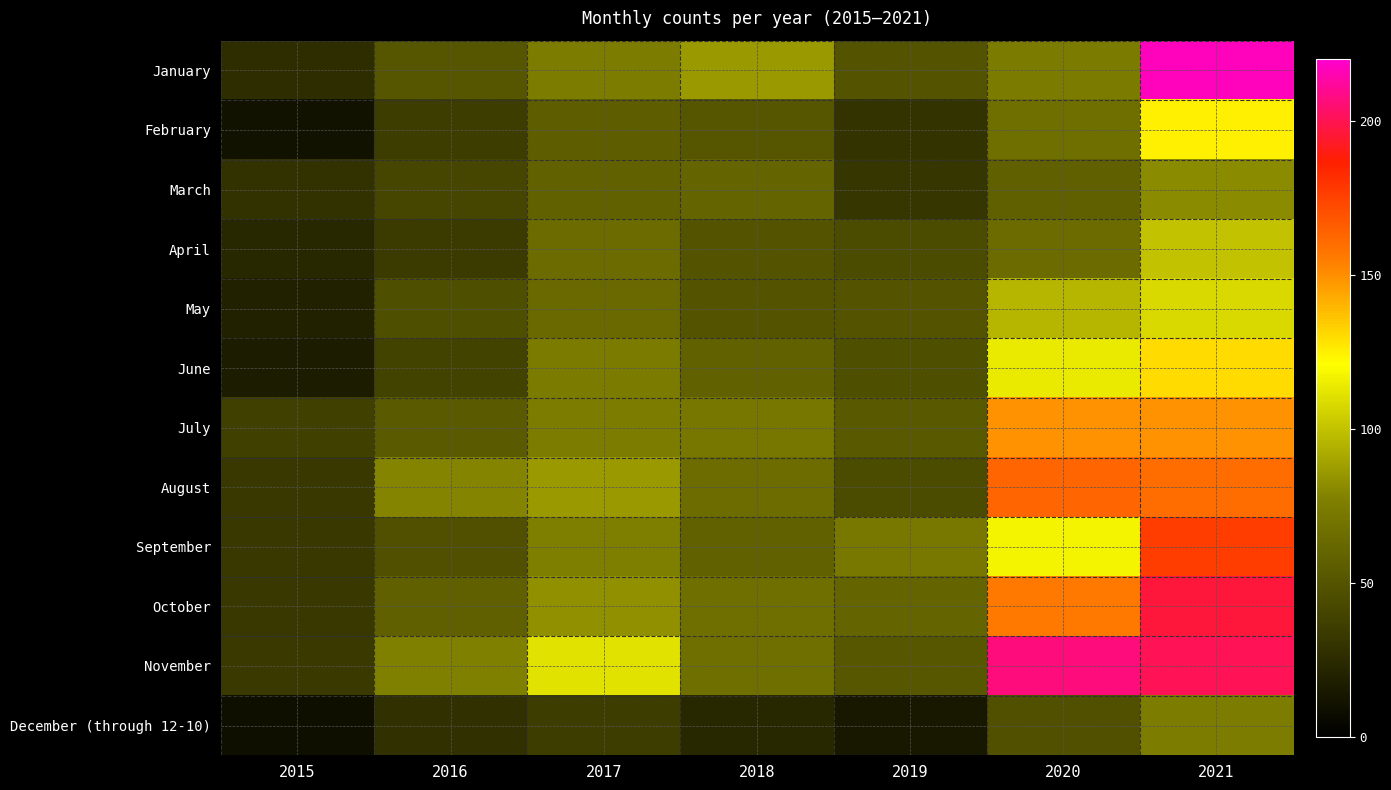

Count the number of categories in the chart.

7